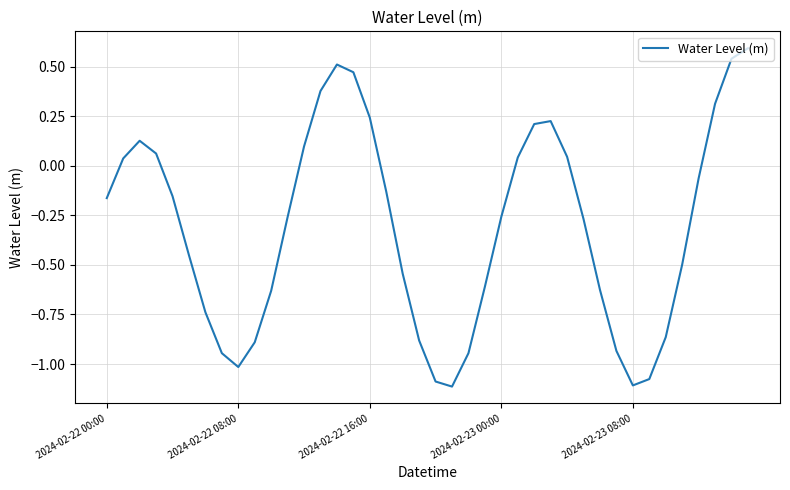

What is the greatest value displayed?

0.6